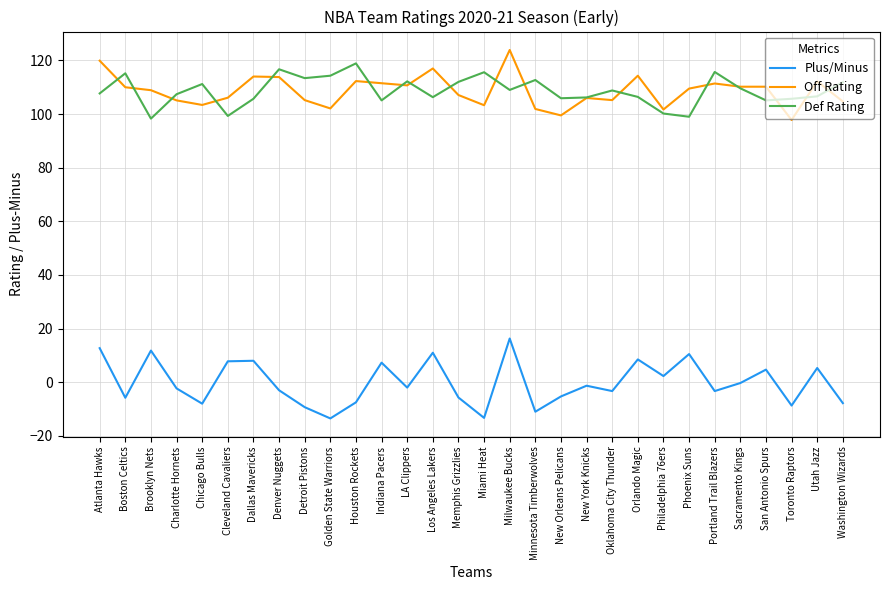

True or false: Def Rating has a value of 99.0 at Phoenix Suns.

True